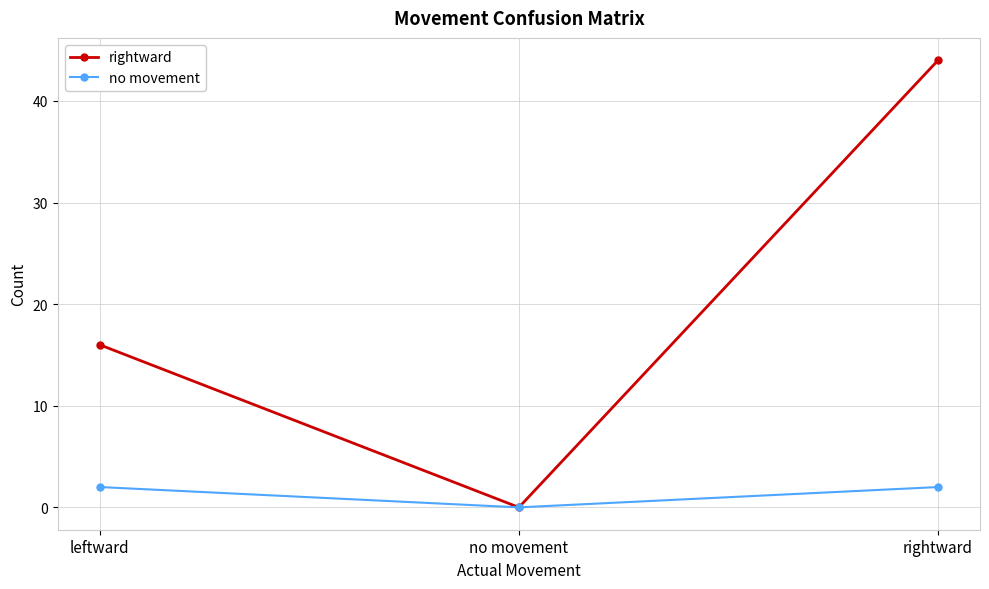

Rank the series at leftward from lowest to highest value.

no movement, rightward